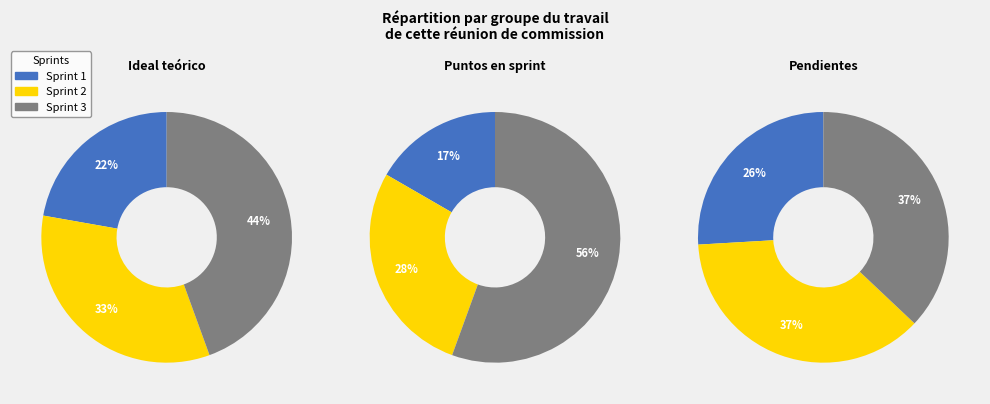

Approximately how many times larger is the value at Sprint 1 compared to Sprint 2?

0.7